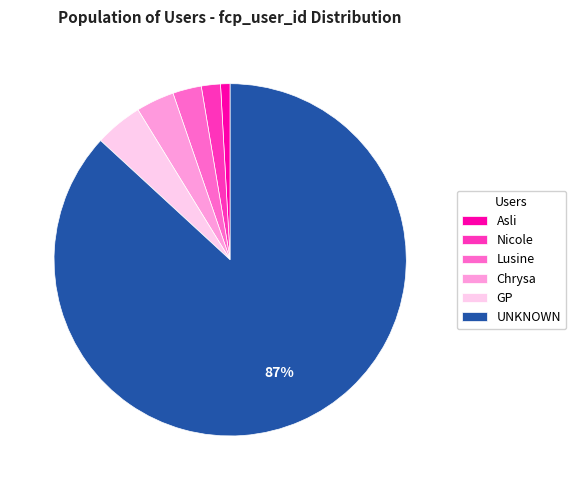

What is the largest slice in the pie chart?

UNKNOWN